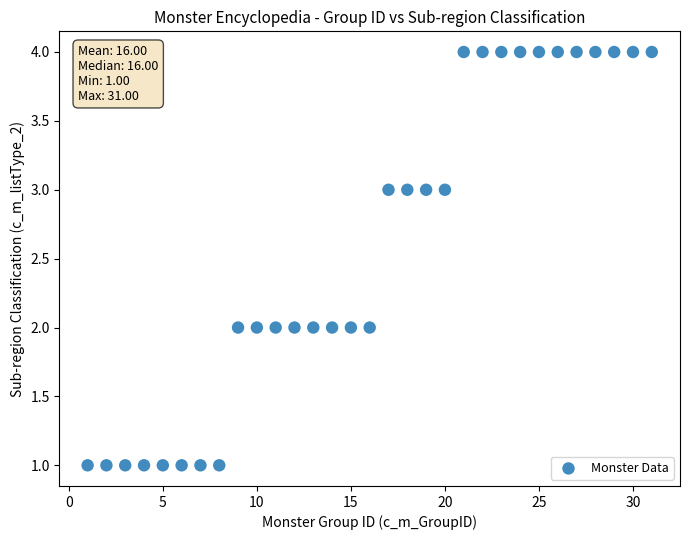

What is the range of Y values (max minus min)?

3